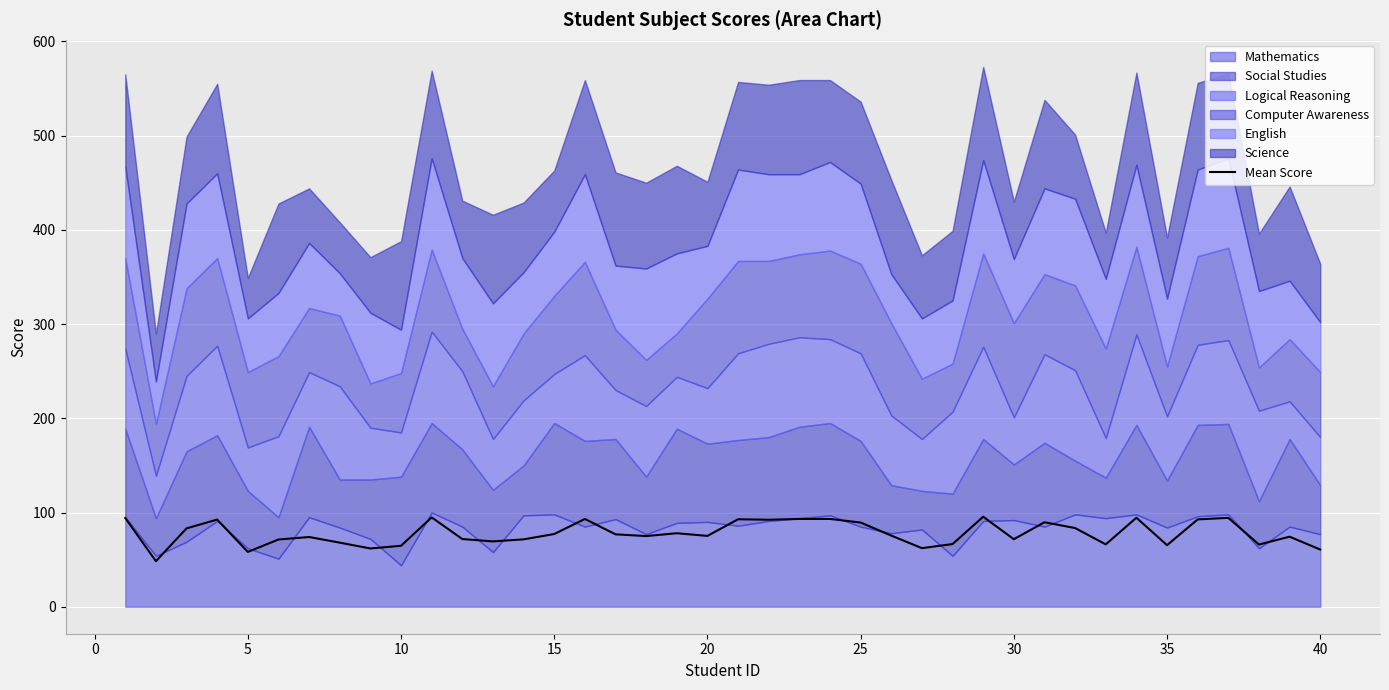

What is the lowest value of the Mean Score series?

48.3